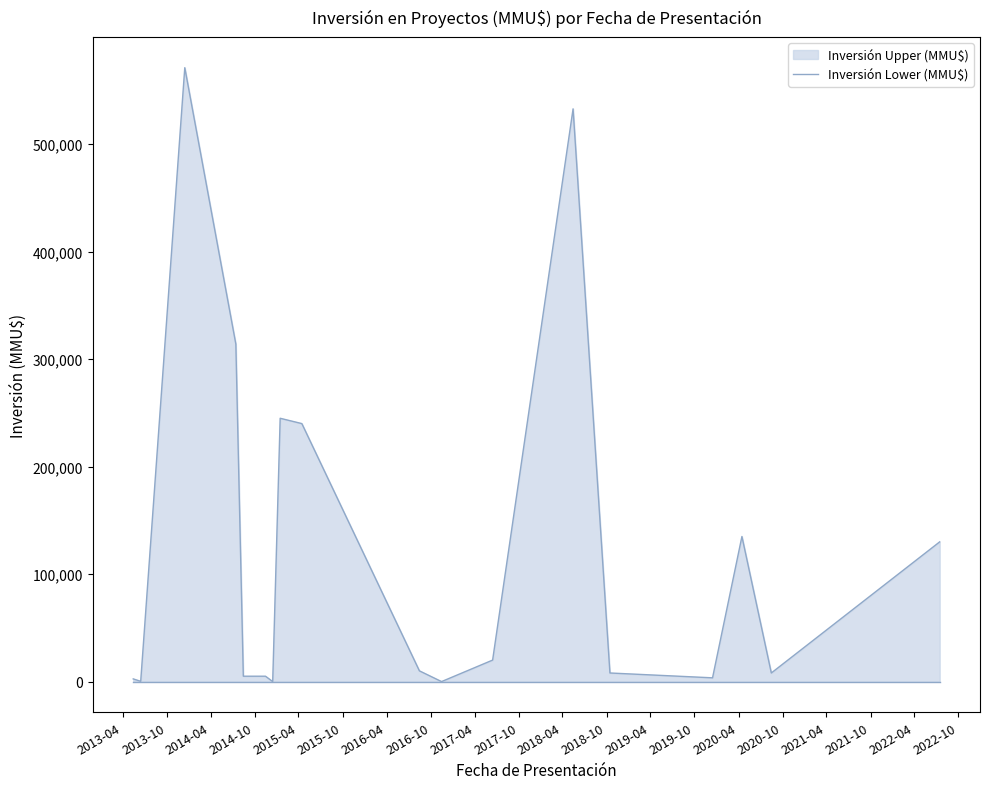

What is the maximum value shown in the chart?

571200